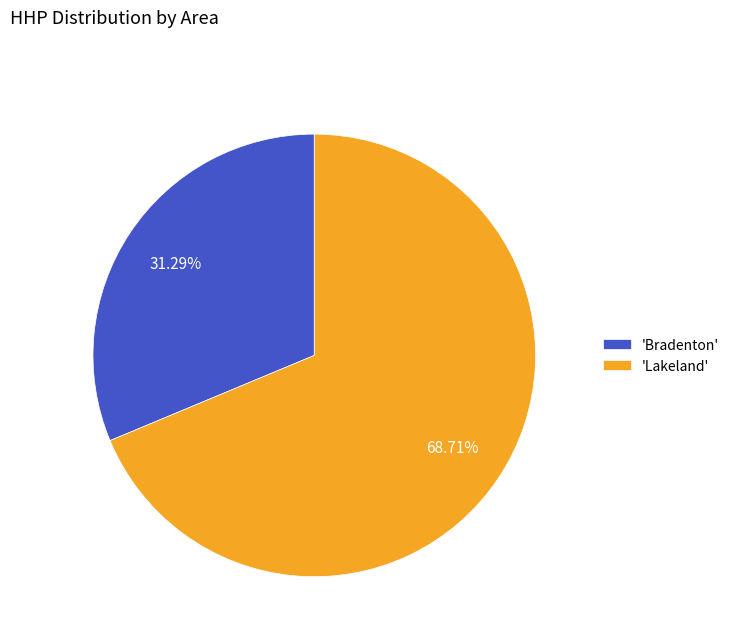

Approximately how many times larger is the value at 'Lakeland' compared to 'Bradenton'?

2.2